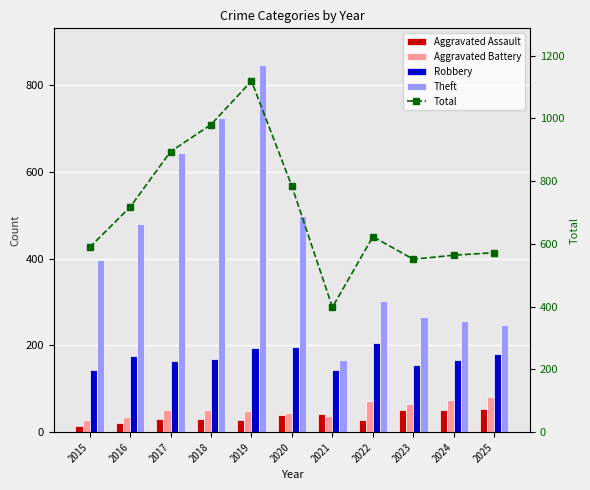

What are all the series names shown in the legend?

Aggravated Assault, Aggravated Battery, Robbery, Theft, Total